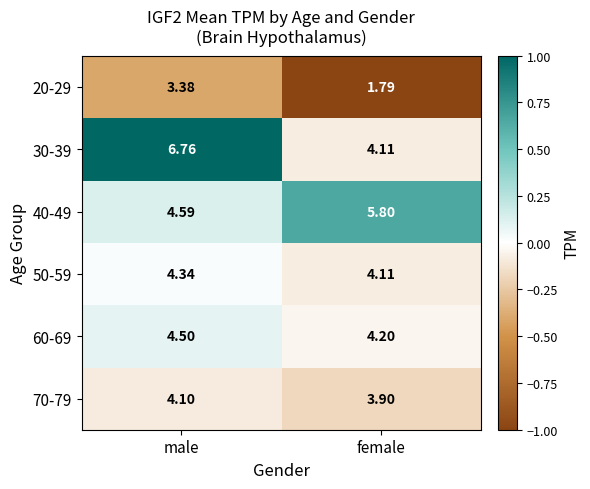

Which series changed the most between male and female?

30-39